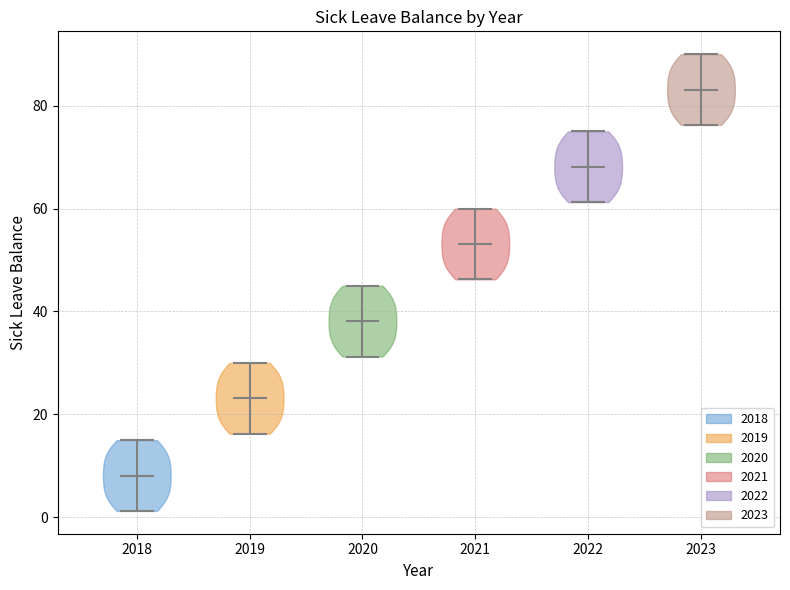

What is the lowest point the violin at x = 2021 reaches on the y-axis? The values are not printed on the chart, so give them approximately, as read against the axis.

46